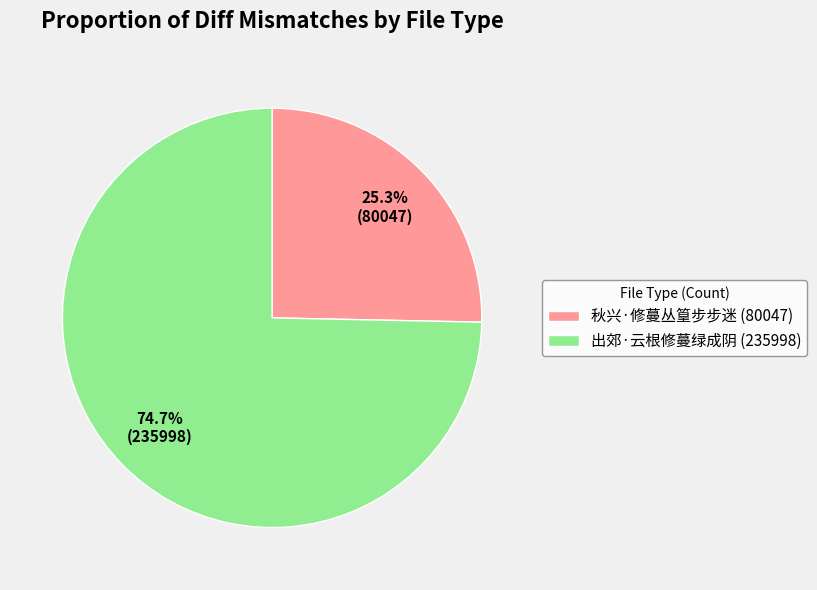

To the nearest percent, what is the difference between the 出郊·云根修蔓绿成阴 and 秋兴·修蔓丛篁步步迷 slice percentages?

49%